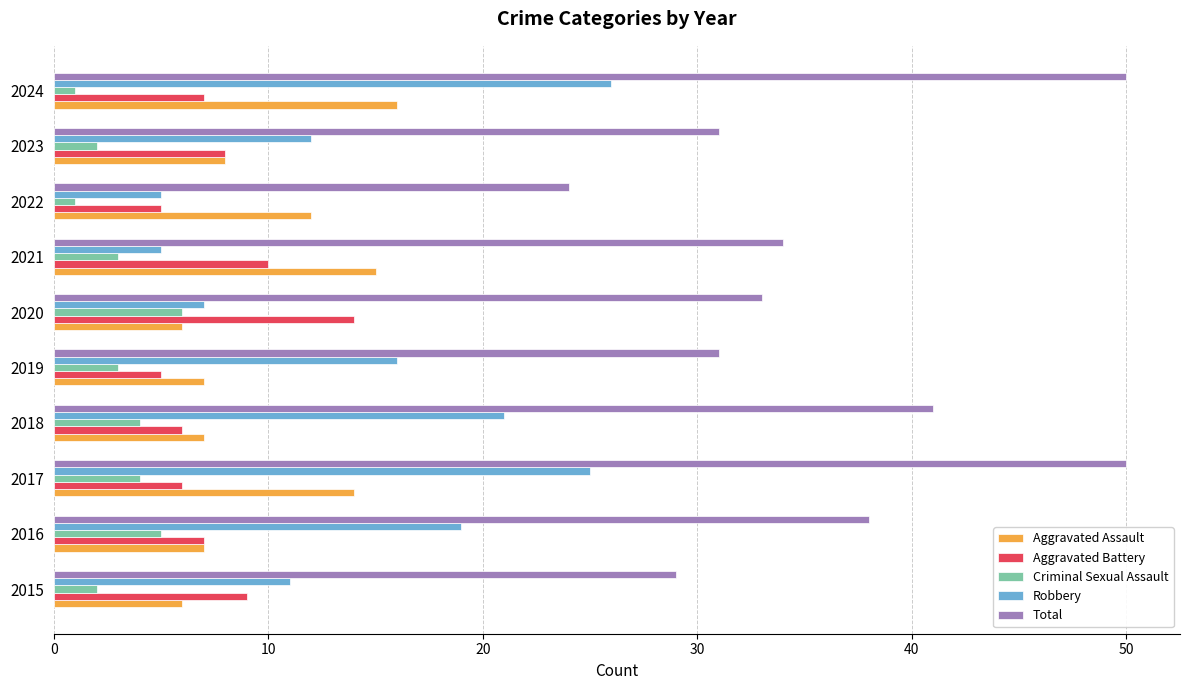

At which label does Robbery reach its peak?

2024